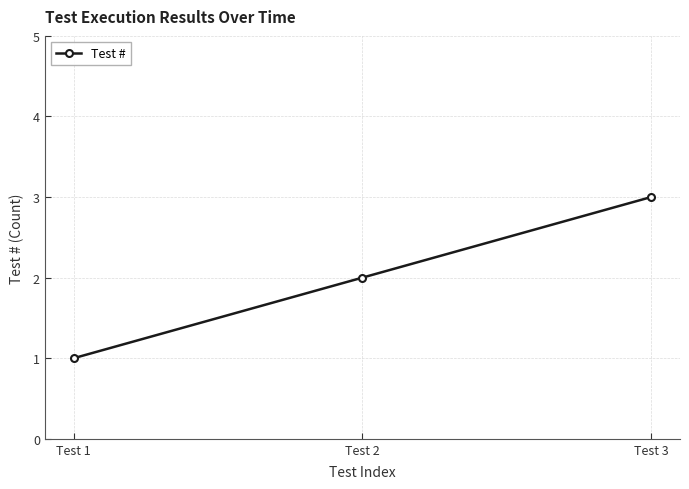

What is the difference between the maximum and minimum values?

2